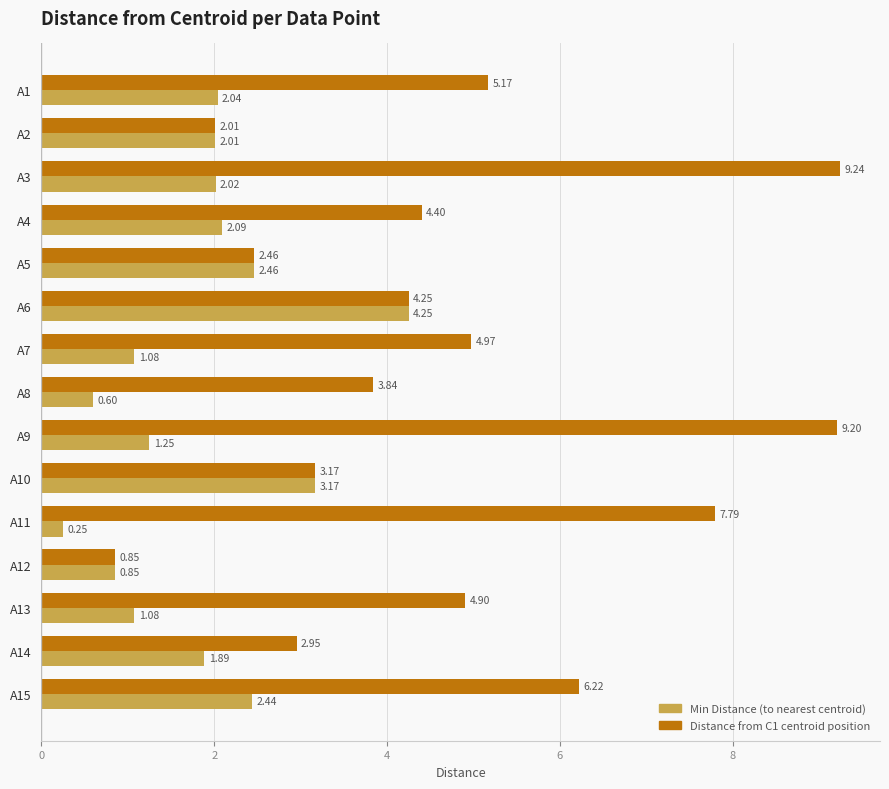

What is the spread (max minus min) of values at A3?

7.2